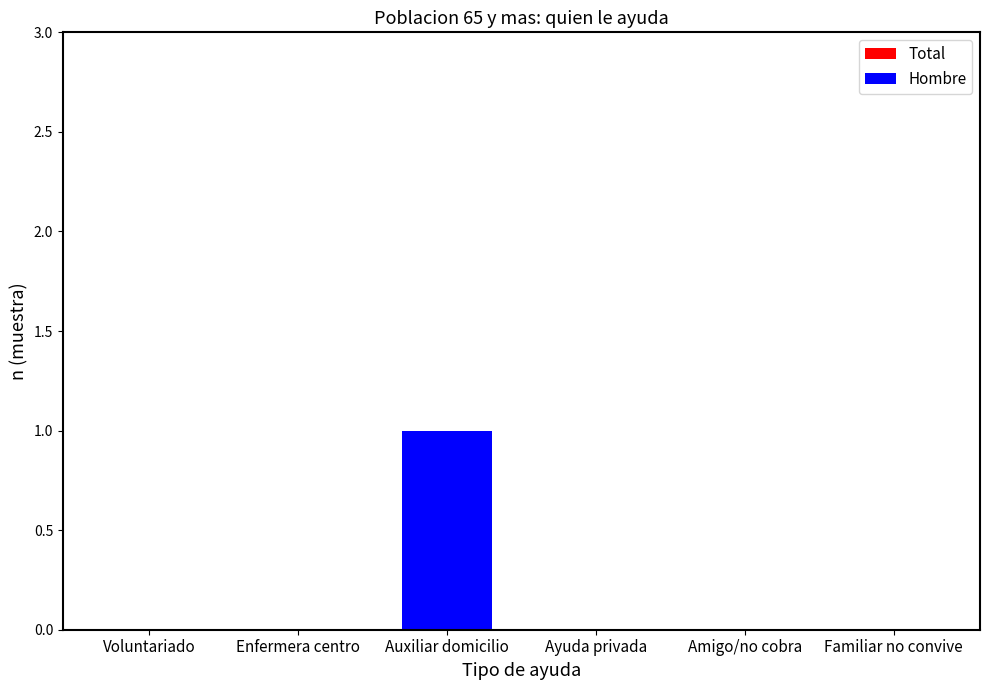

What is the greatest value displayed?

1